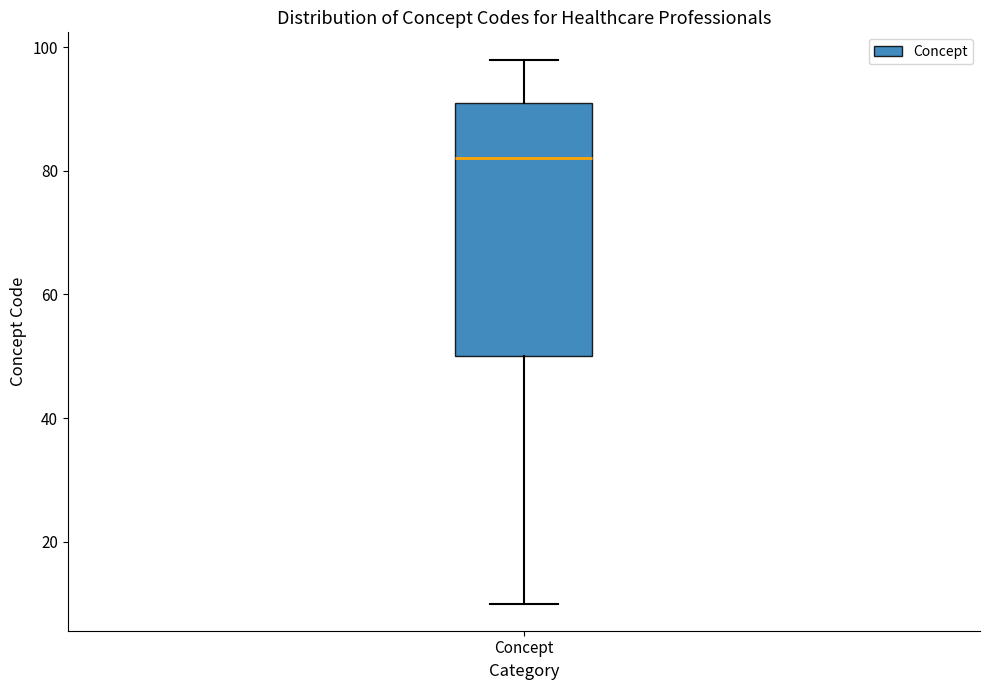

Where does the lower whisker of the box for Concept end on the y-axis? The values are not printed on the chart, so give them approximately, as read against the axis.

10